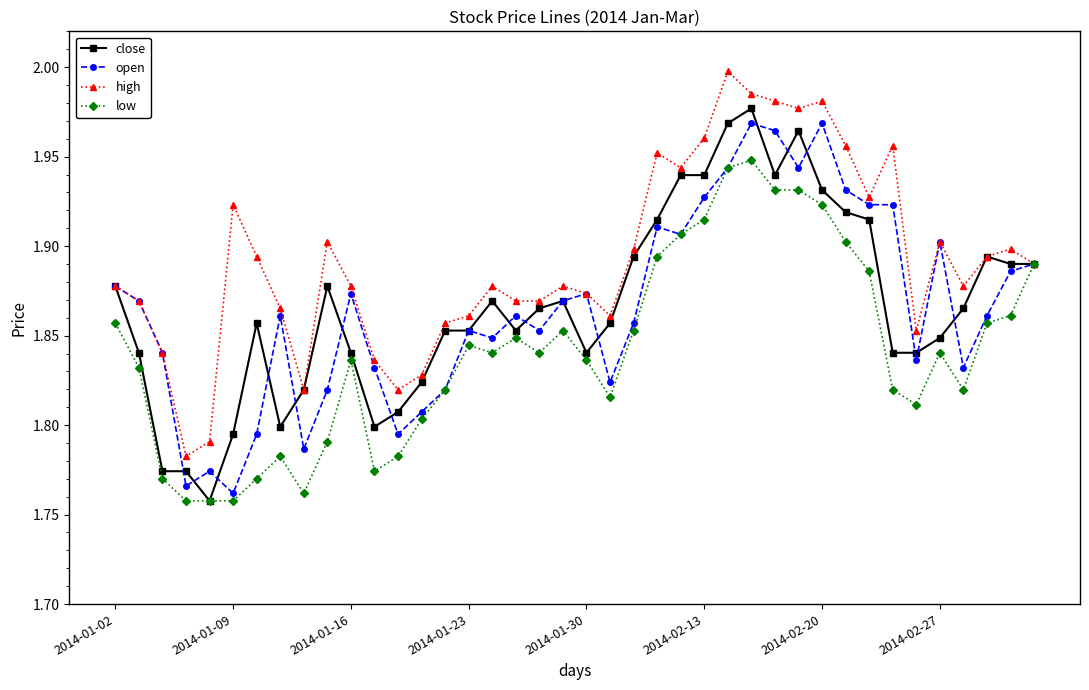

True or false: open has more than 0 points higher than both neighbors.

True